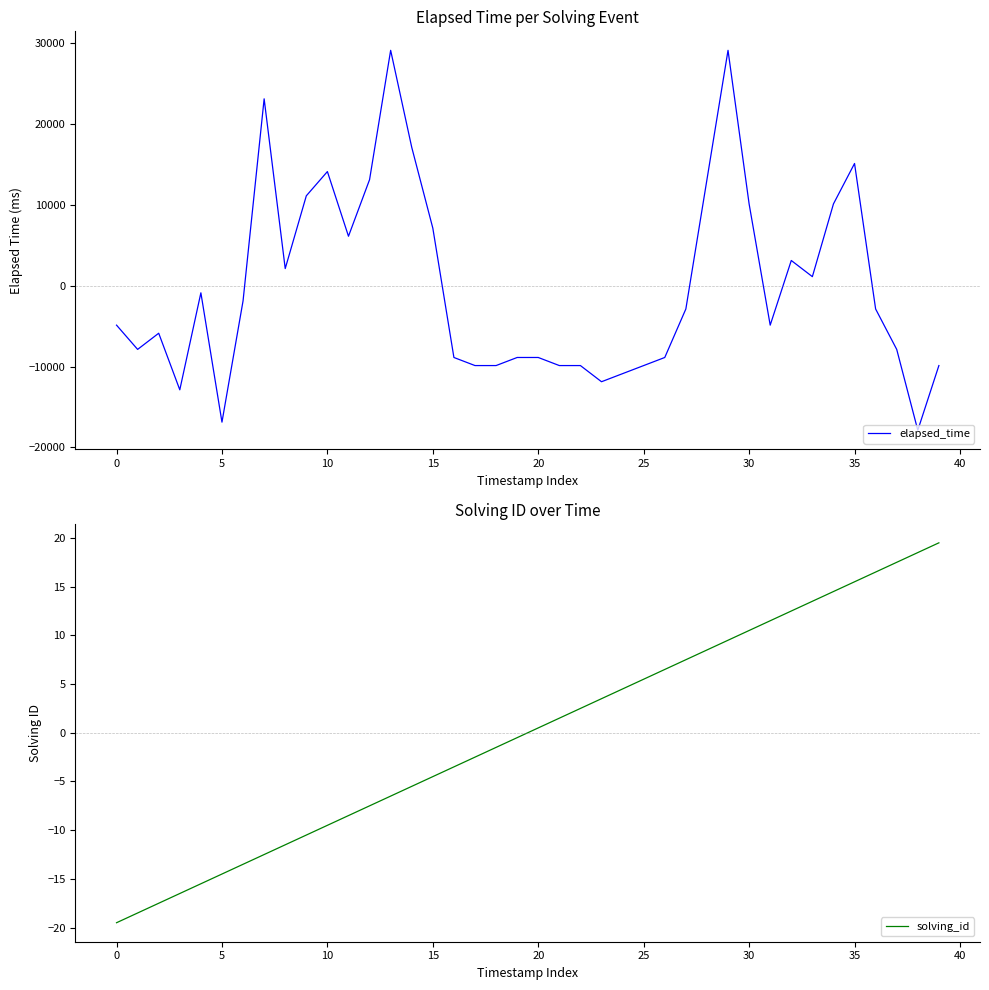

Reading left to right, transcribe all the data shown in this chart.

elapsed_time: -4875.0	-7875.0	-5875.0	-12875.0	-875.0	-16875.0	-1875.0	23125.0	2125.0	11125.0	14125.0	6125.0	13125.0	29125.0	17125.0	7125.0	-8875.0	-9875.0	-9875.0	-8875.0	-8875.0	-9875.0	-9875.0	-11875.0	-10875.0	-9875.0	-8875.0	-2875.0	13125.0	29125.0	10125.0	-4875.0	3125.0	1125.0	10125.0	15125.0	-2875.0	-7875.0	-17875.0	-9875.0
solving_id: -19.5	-18.5	-17.5	-16.5	-15.5	-14.5	-13.5	-12.5	-11.5	-10.5	-9.5	-8.5	-7.5	-6.5	-5.5	-4.5	-3.5	-2.5	-1.5	-0.5	0.5	1.5	2.5	3.5	4.5	5.5	6.5	7.5	8.5	9.5	10.5	11.5	12.5	13.5	14.5	15.5	16.5	17.5	18.5	19.5